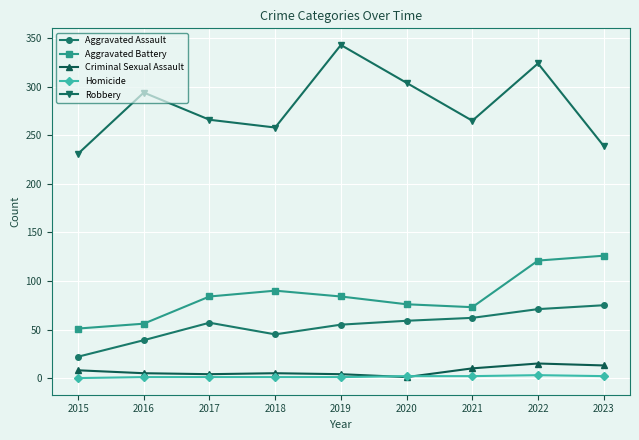

What is the difference between the highest and lowest values at 2020?

303